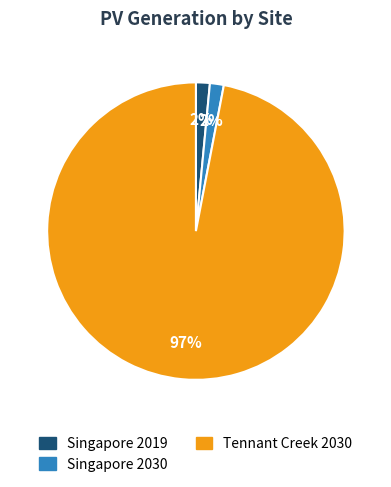

To the nearest percent, what is the average slice percentage?

33%